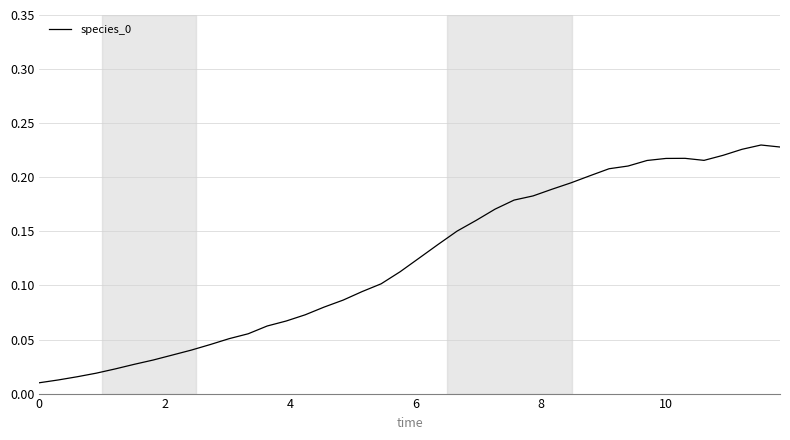

Does the chart have visible grid lines?

Yes